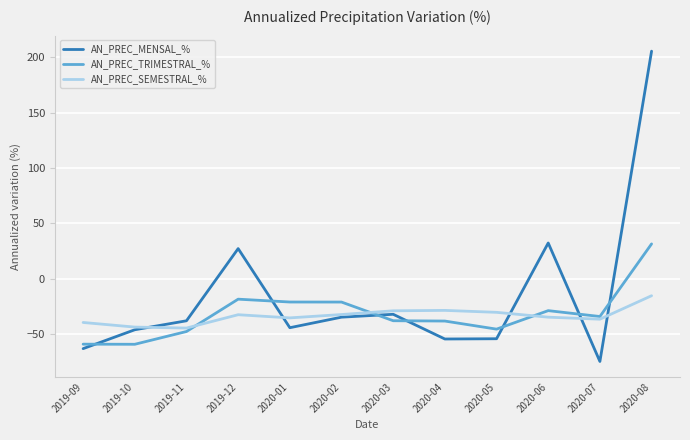

Does the chart have visible grid lines?

Yes